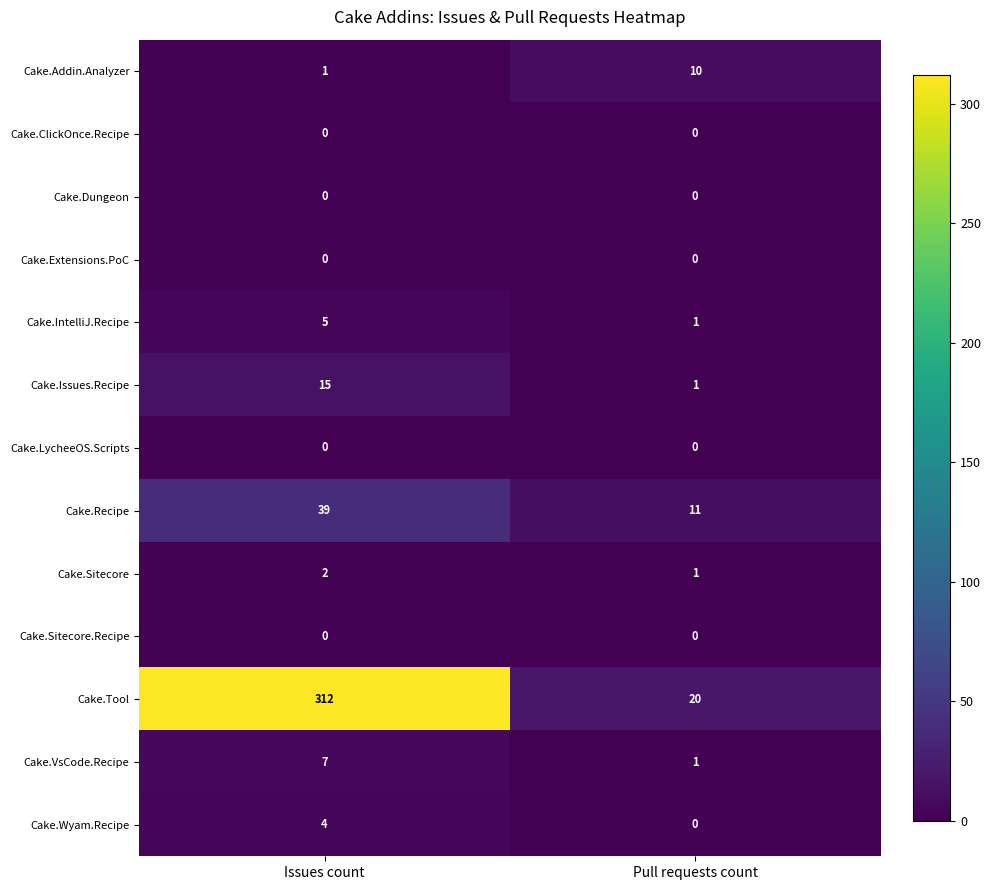

What is the average value of the Cake.Issues.Recipe series?

8